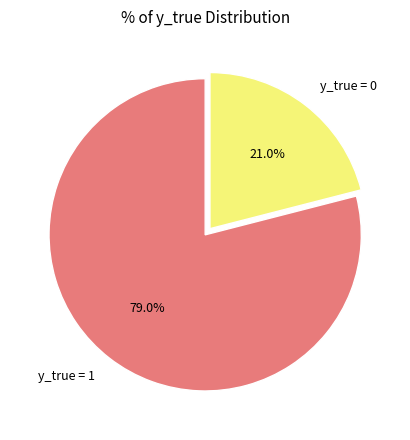

To the nearest percent, what percentage of the pie is y_true = 0?

21%